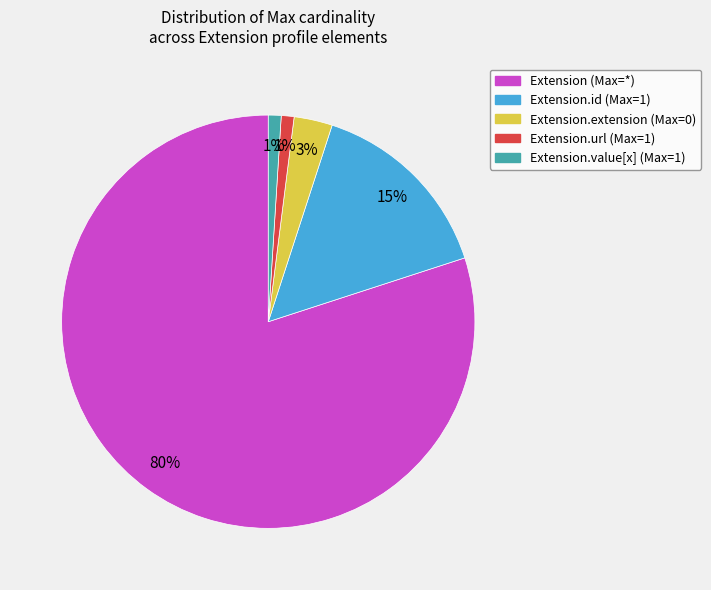

To the nearest percent, what is the difference between the largest and smallest slice percentages?

79%